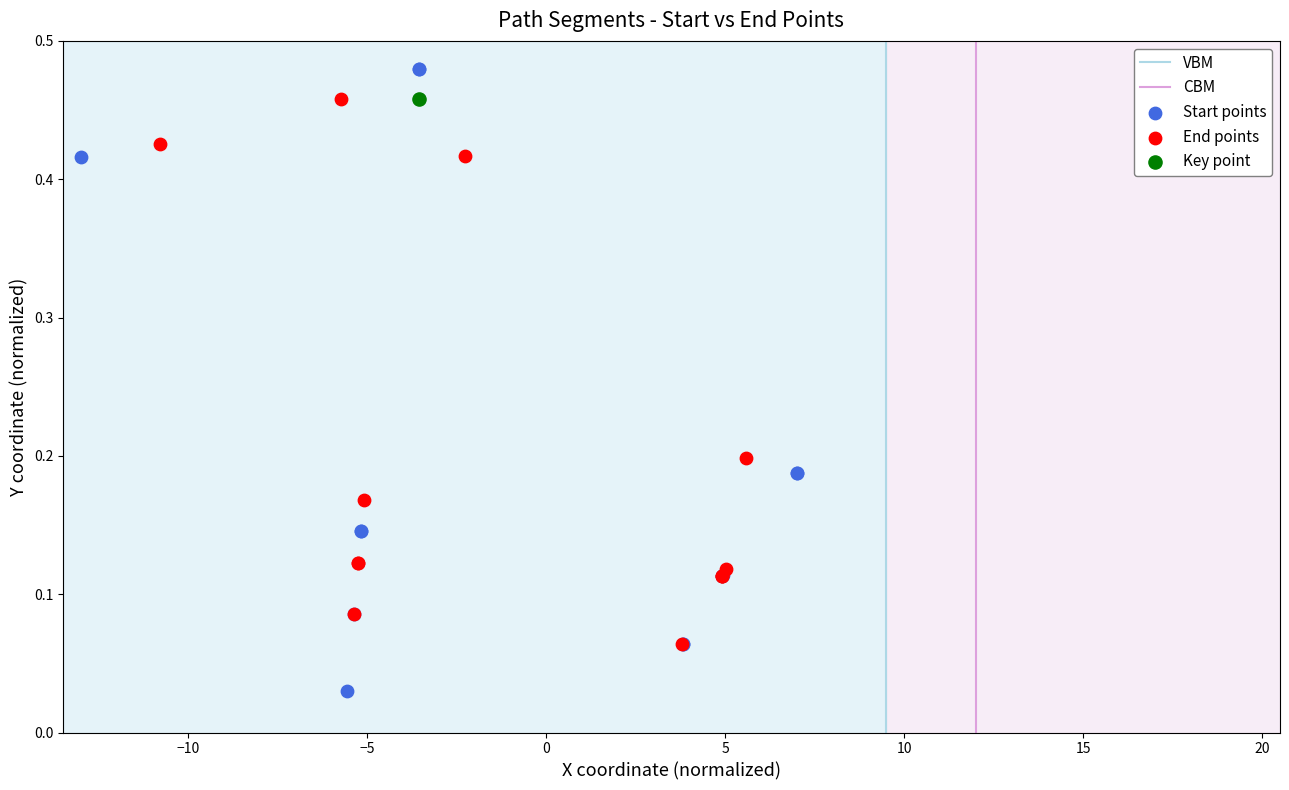

Which series reaches the maximum Y coordinate?

Start points